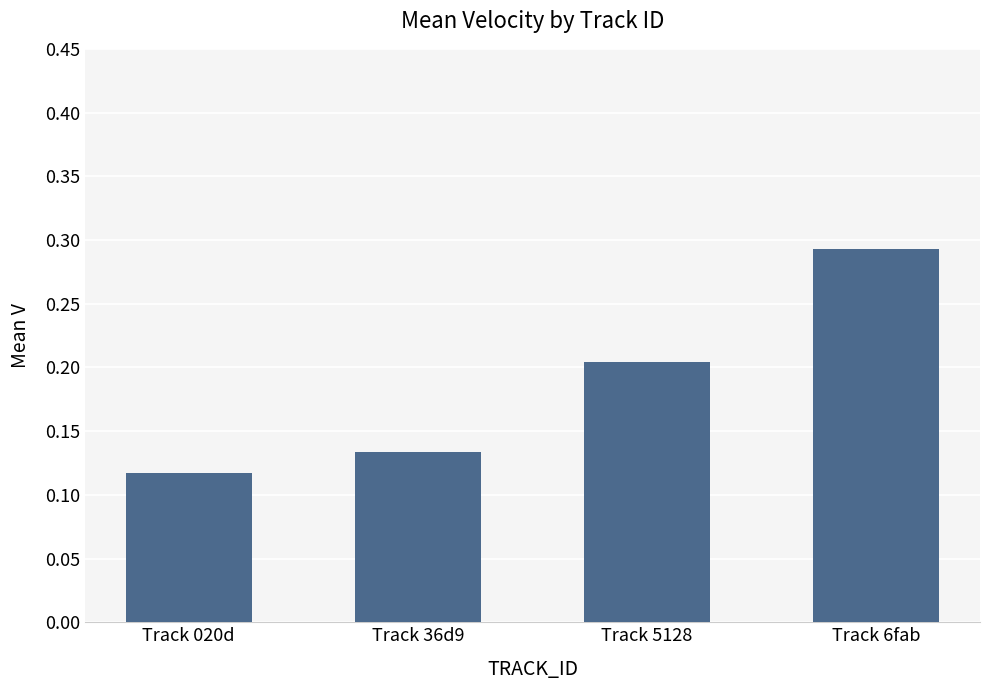

At which category does the chart reach its minimum across all series?

Track 020d